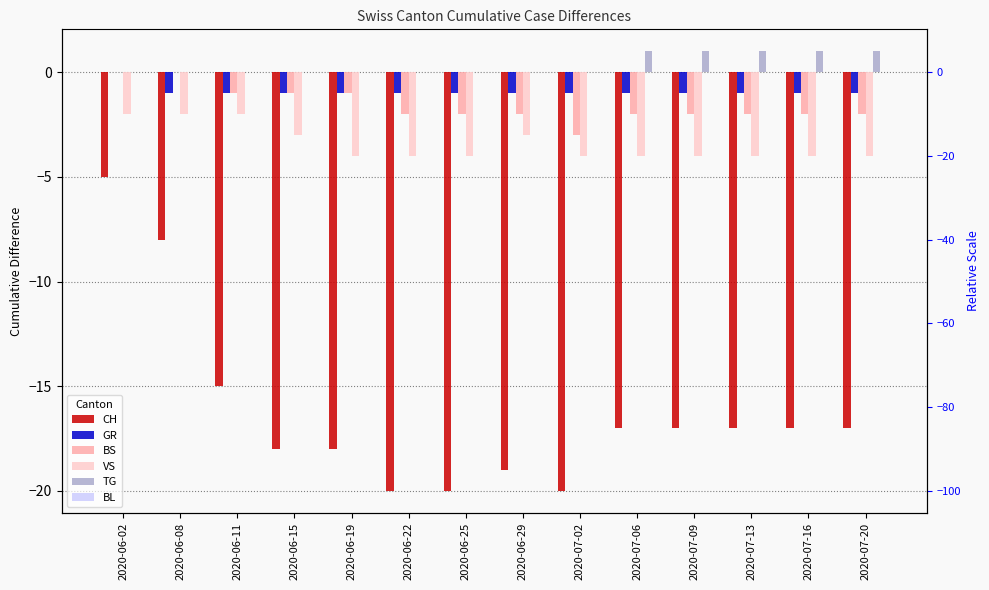

Which series changed the most between 2020-06-15 and 2020-07-02?

CH